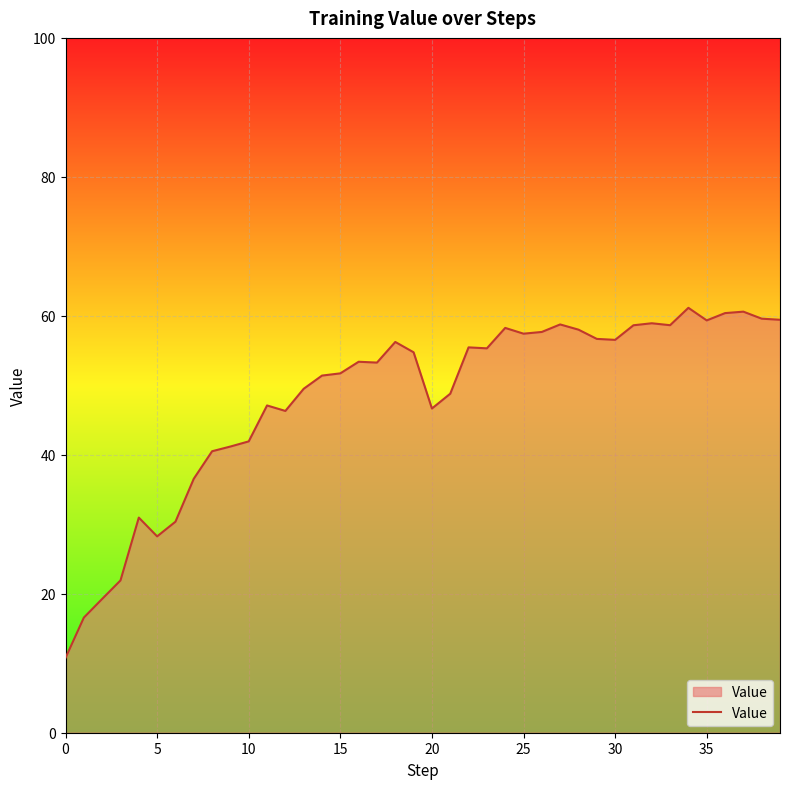

What is the greatest value displayed?

61.2